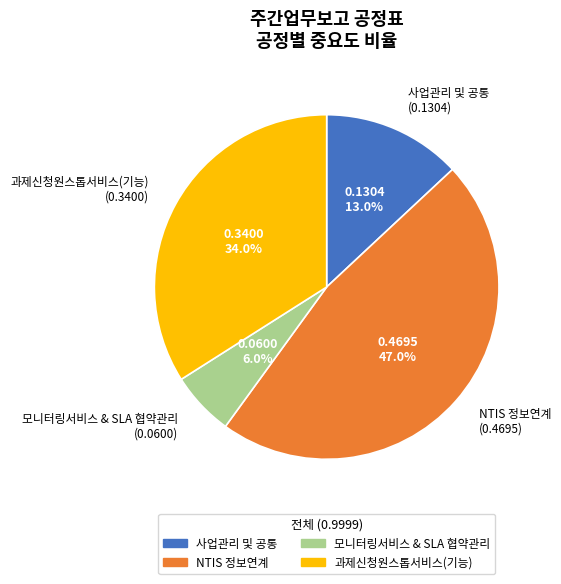

Is it true that 모니터링서비스 & SLA 협약관리 is 6% of the pie?

True